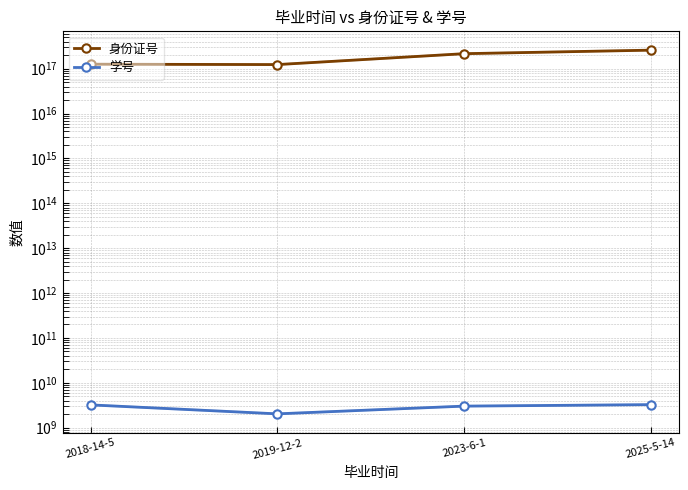

Count the number of data series in this chart.

2